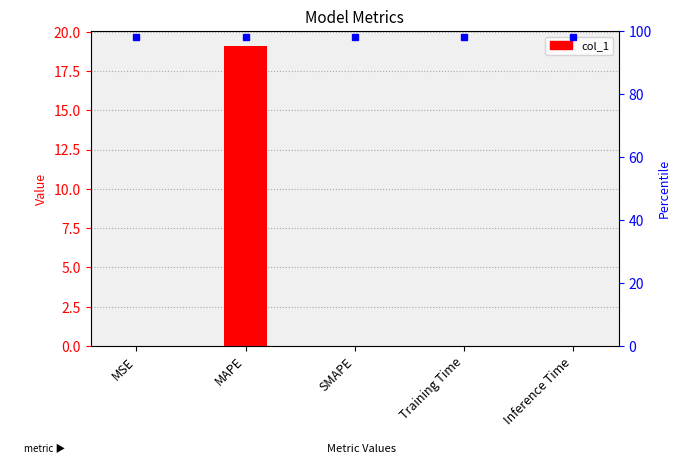

What is the sum of the values at Inference Time and MAPE?

19.1